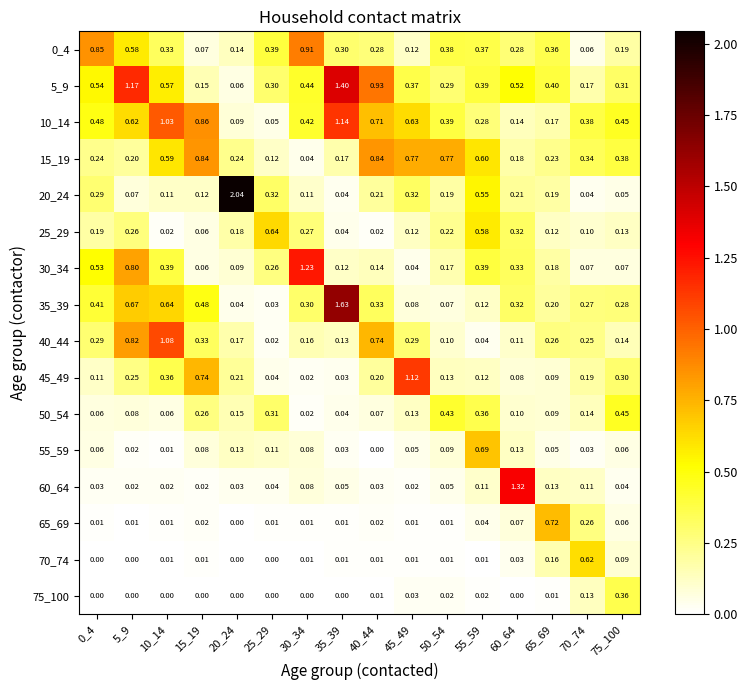

Is the value of 70_74 at 30_34 greater than the value of 20_24 at 15_19?

No